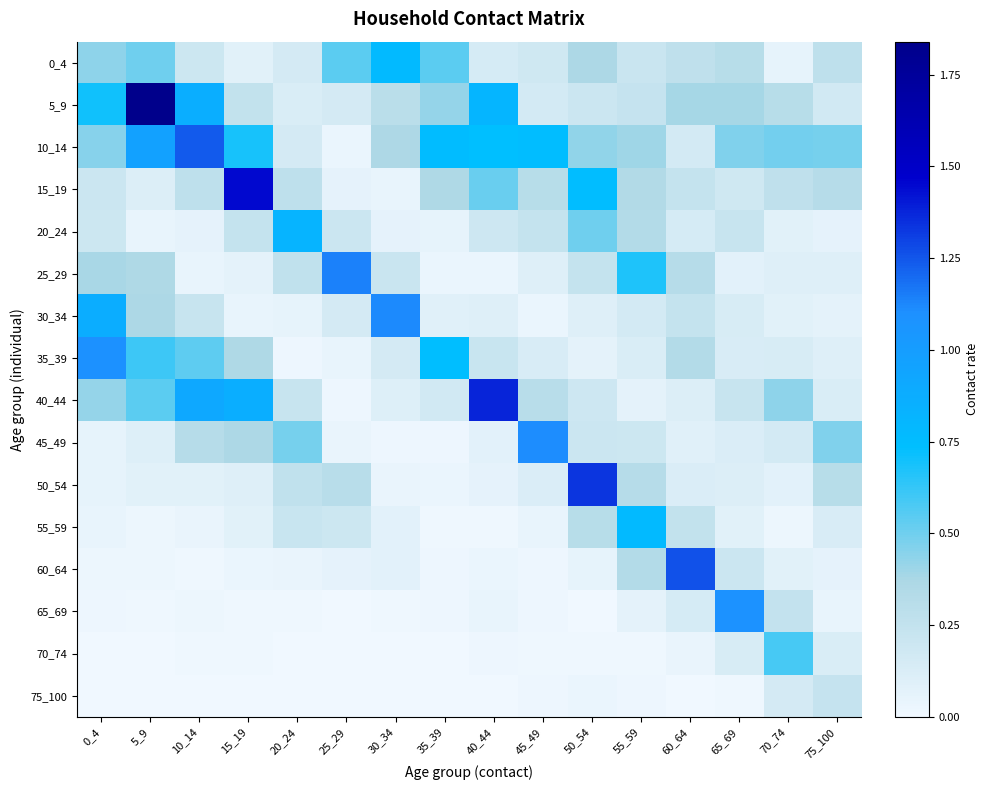

The 35_39 series shows 0.6 at 60_64. True or false?

False